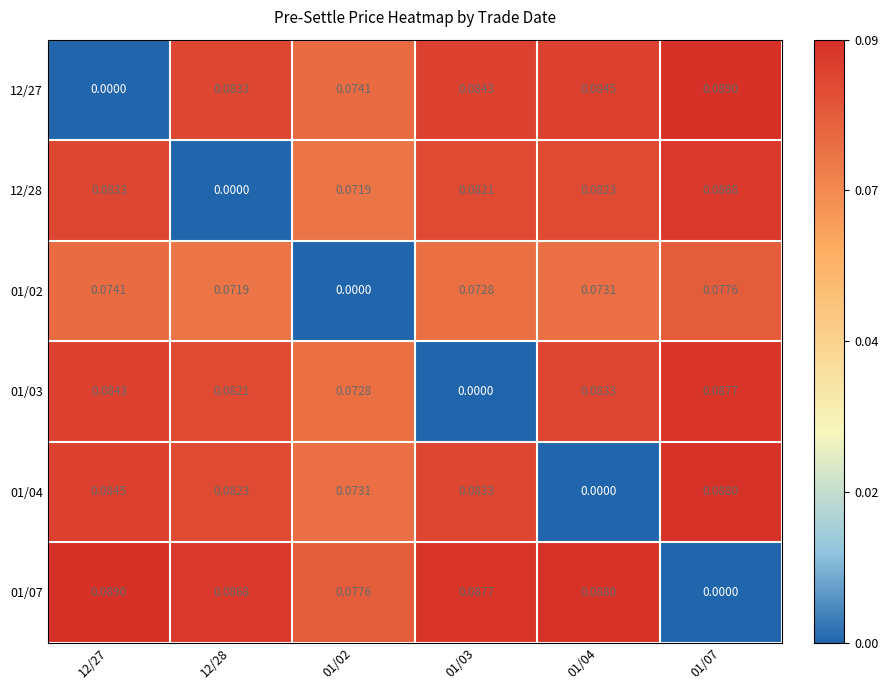

Is the value of 01/07 at 01/03 greater than the value of 01/04 at 01/03?

Yes